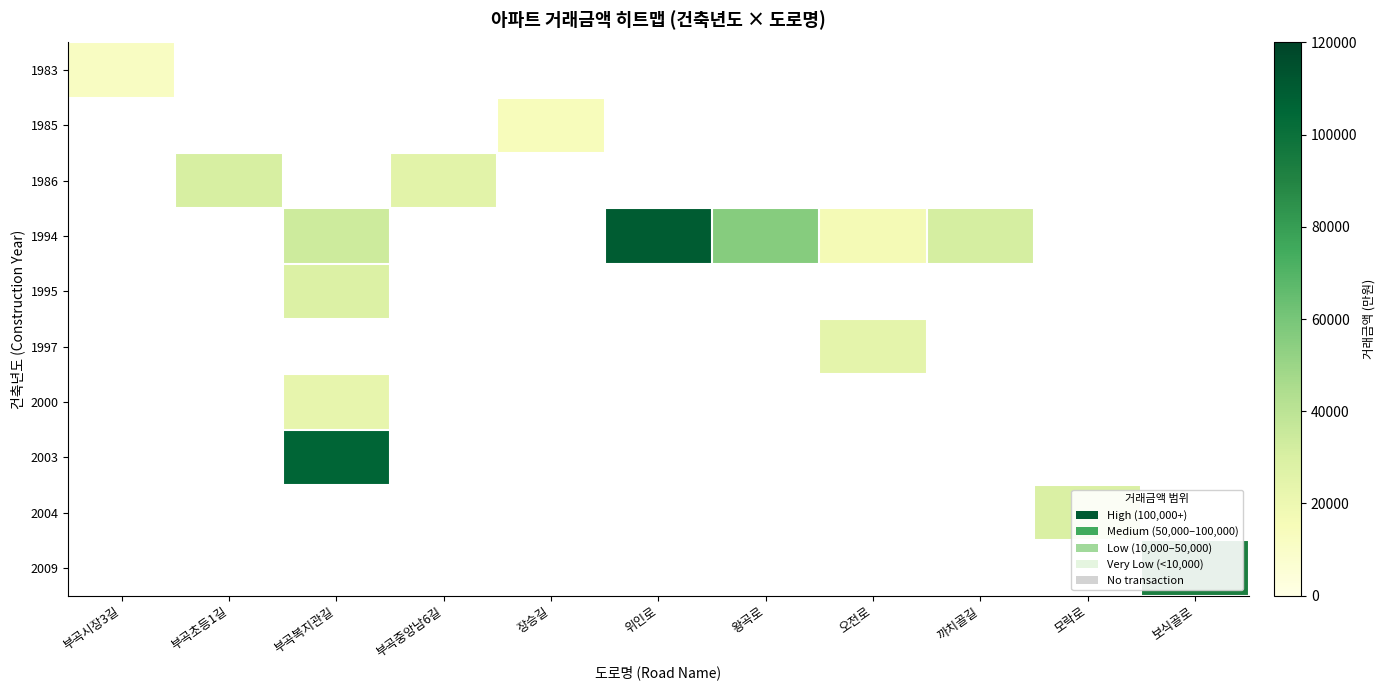

Count the number of categories in the chart.

11